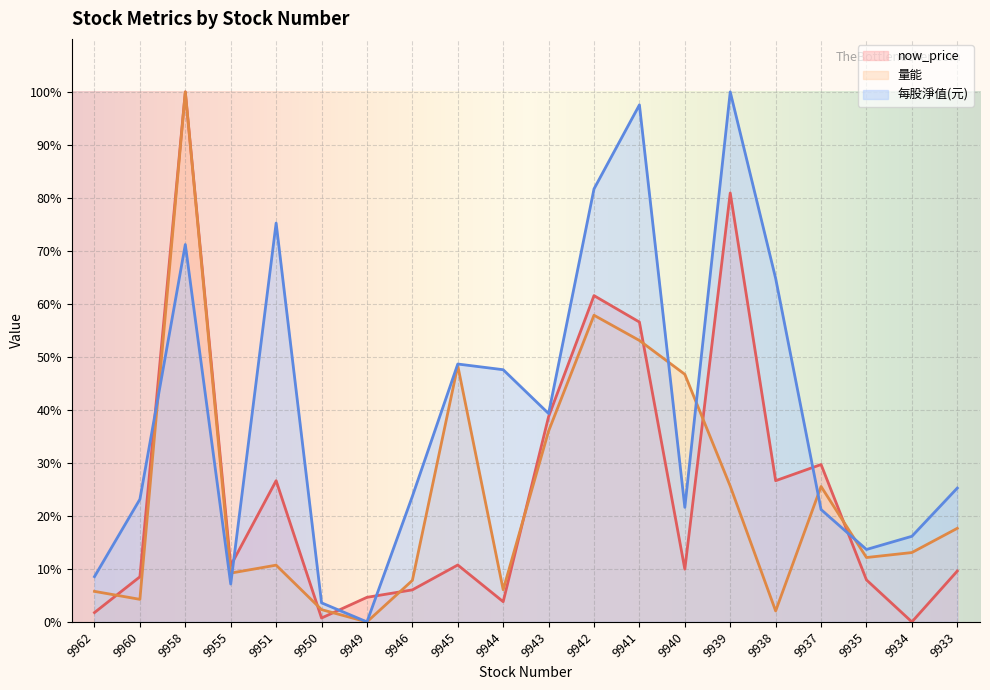

Where is 量能 nearest to the value 50?

9945